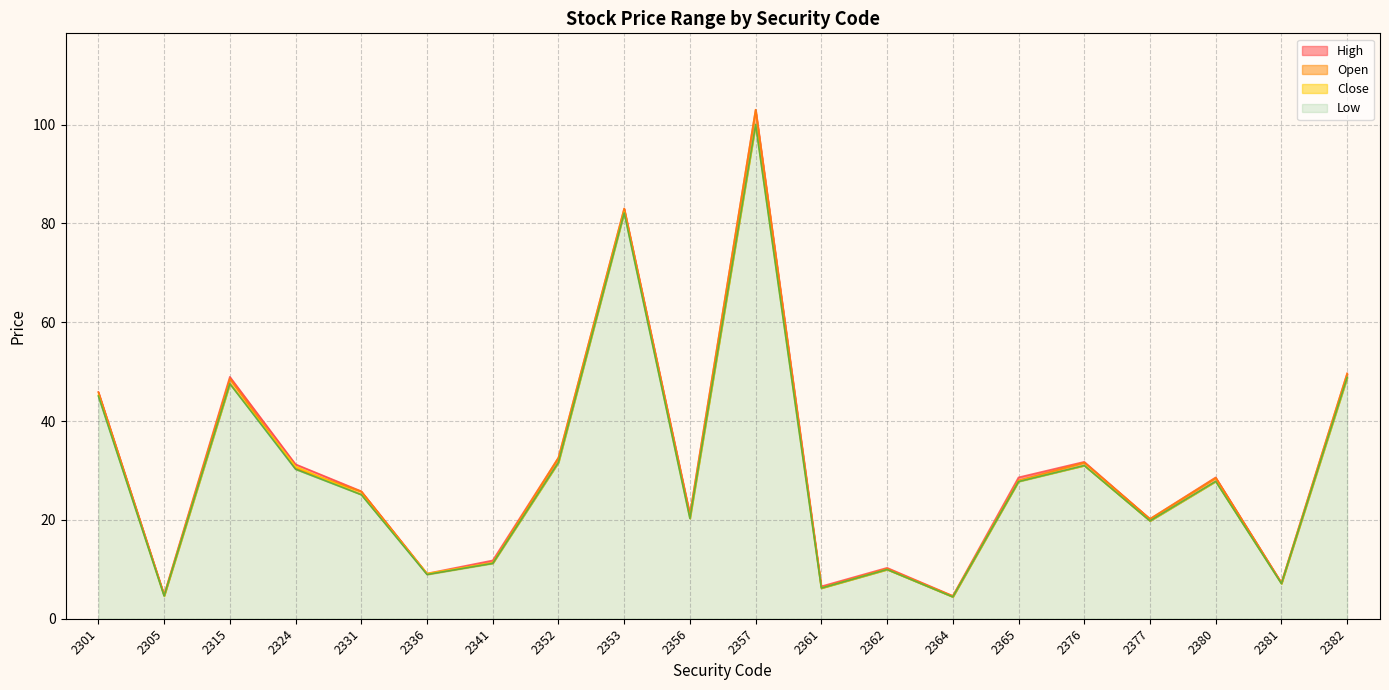

Reading left to right, transcribe all the data shown in this chart.

Open: 2301=45.8	2305=4.8	2315=48.5	2324=30.4	2331=25.8	2336=9.1	2341=11.3	2352=32.6	2353=83.0	2356=21.0	2357=103.0	2361=6.3	2362=10.1	2364=4.6	2365=28.0	2376=31.6	2377=20.2	2380=28.5	2381=7.2	2382=49.6
High: 2301=45.9	2305=4.9	2315=49.0	2324=31.2	2331=25.8	2336=9.2	2341=11.8	2352=32.6	2353=83.0	2356=21.2	2357=103.0	2361=6.5	2362=10.3	2364=4.6	2365=28.6	2376=31.8	2377=20.2	2380=28.6	2381=7.3	2382=49.6
Low: 2301=45.0	2305=4.6	2315=47.5	2324=30.2	2331=25.1	2336=8.9	2341=11.2	2352=31.6	2353=82.1	2356=20.3	2357=100.0	2361=6.2	2362=10.0	2364=4.4	2365=27.8	2376=31.0	2377=19.8	2380=27.8	2381=7.1	2382=48.8
Close: 2301=45.2	2305=4.6	2315=47.5	2324=30.8	2331=25.1	2336=9.1	2341=11.3	2352=31.6	2353=82.3	2356=20.3	2357=100.0	2361=6.2	2362=10.0	2364=4.4	2365=27.9	2376=31.0	2377=19.8	2380=27.8	2381=7.1	2382=48.8